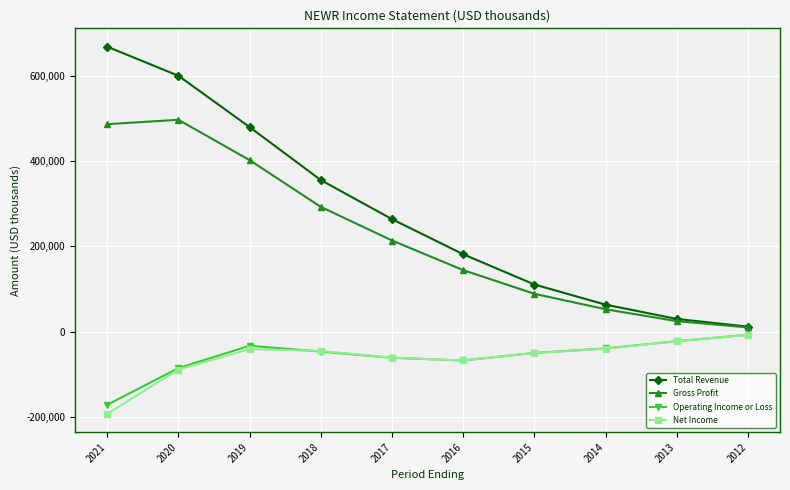

Is it true that Gross Profit equals 248435 at 2021?

False